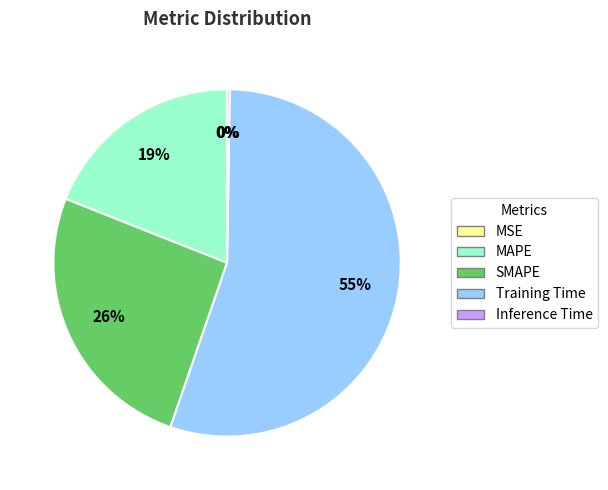

Which slice represents more than half of the pie?

Training Time